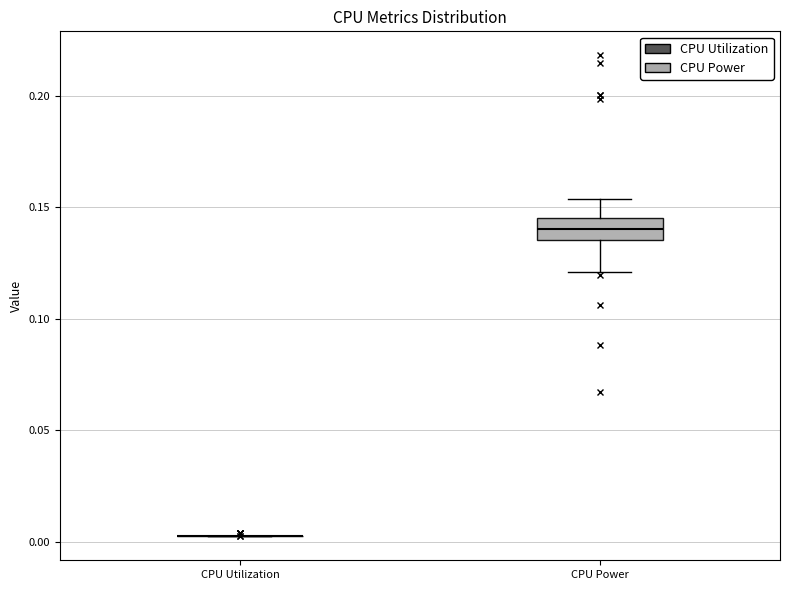

Where does the lower whisker of the box for CPU Power end on the y-axis? The values are not printed on the chart, so give them approximately, as read against the axis.

0.120